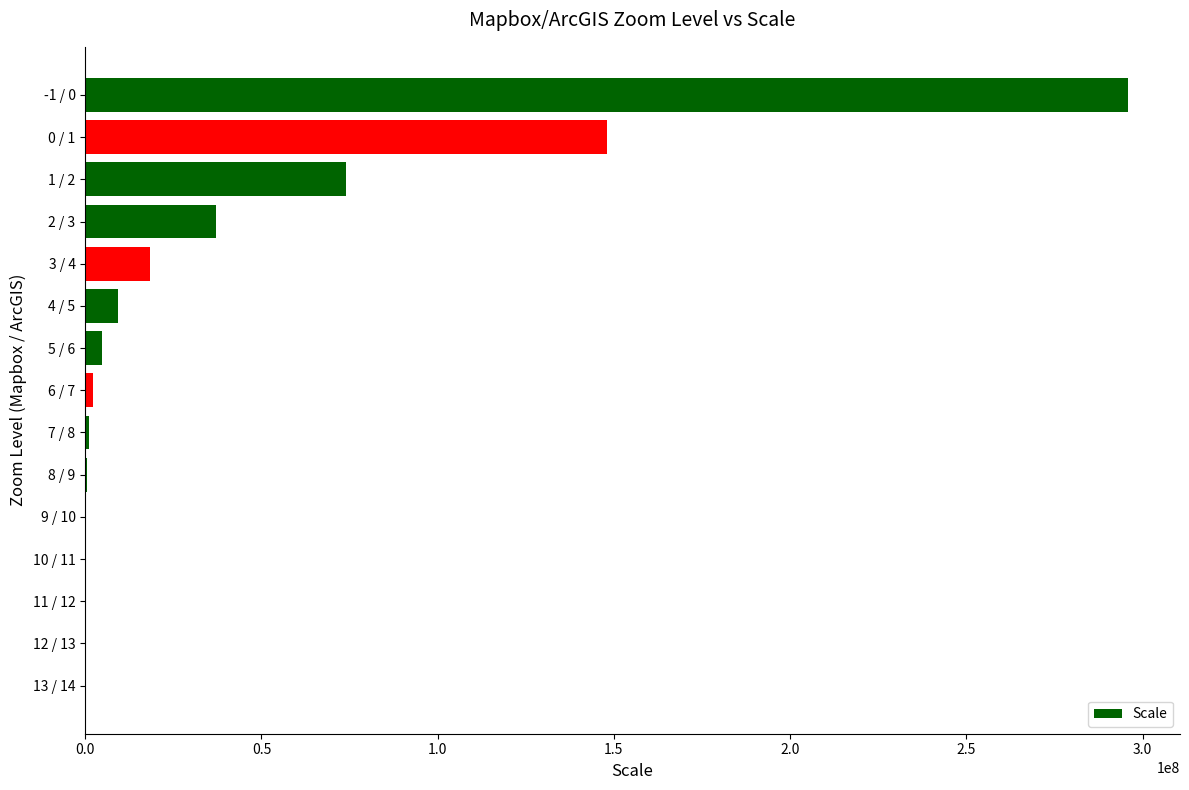

Does the chart contain stacked bars?

No